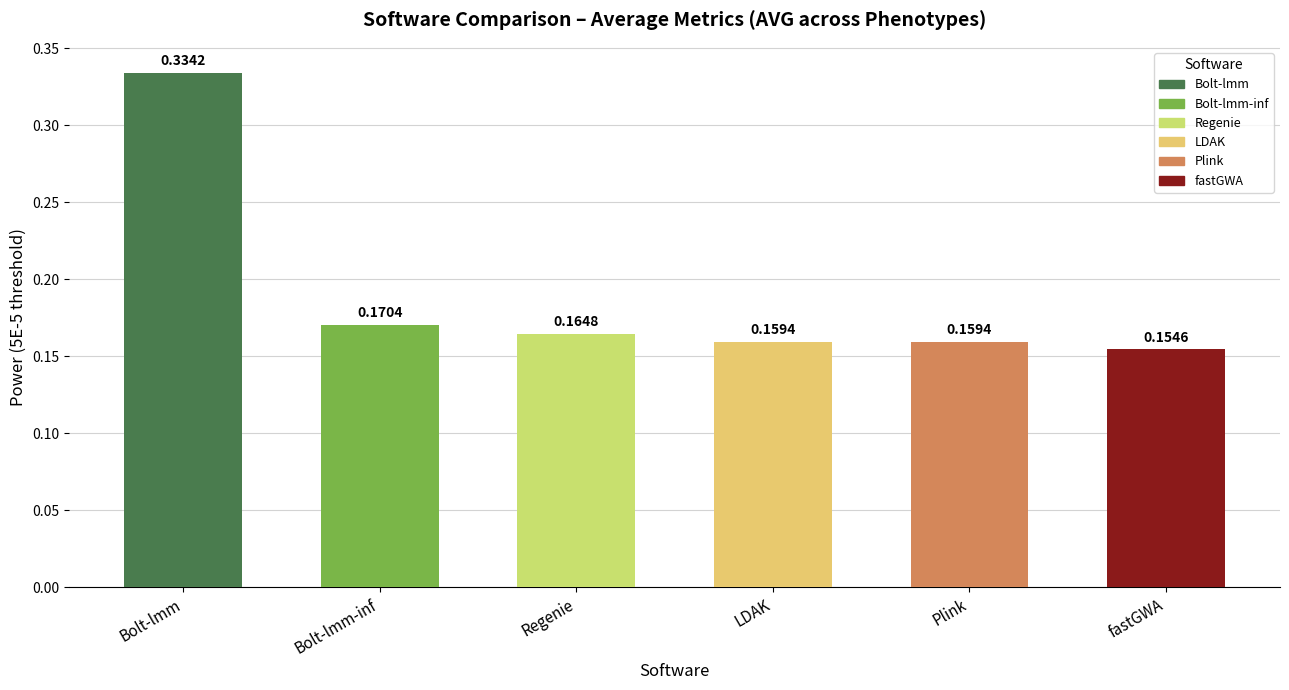

What is the label of the 4th bar from the right?

Regenie